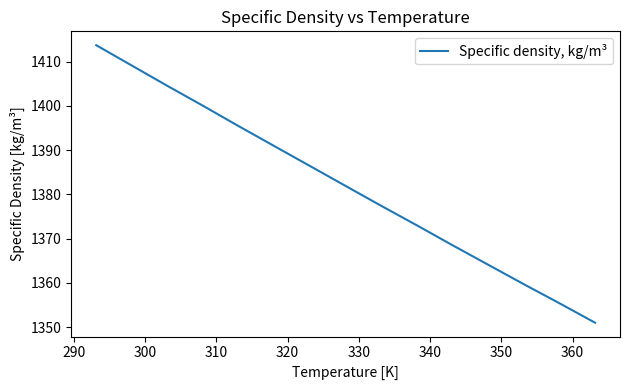

What is the smallest value displayed?

1351.0